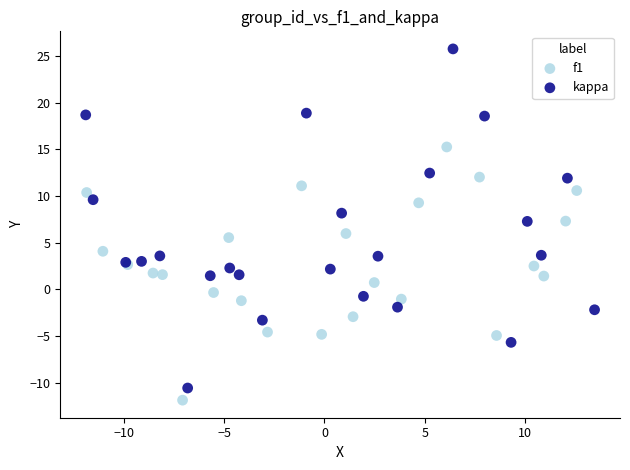

Which series has the widest spread of Y values?

kappa